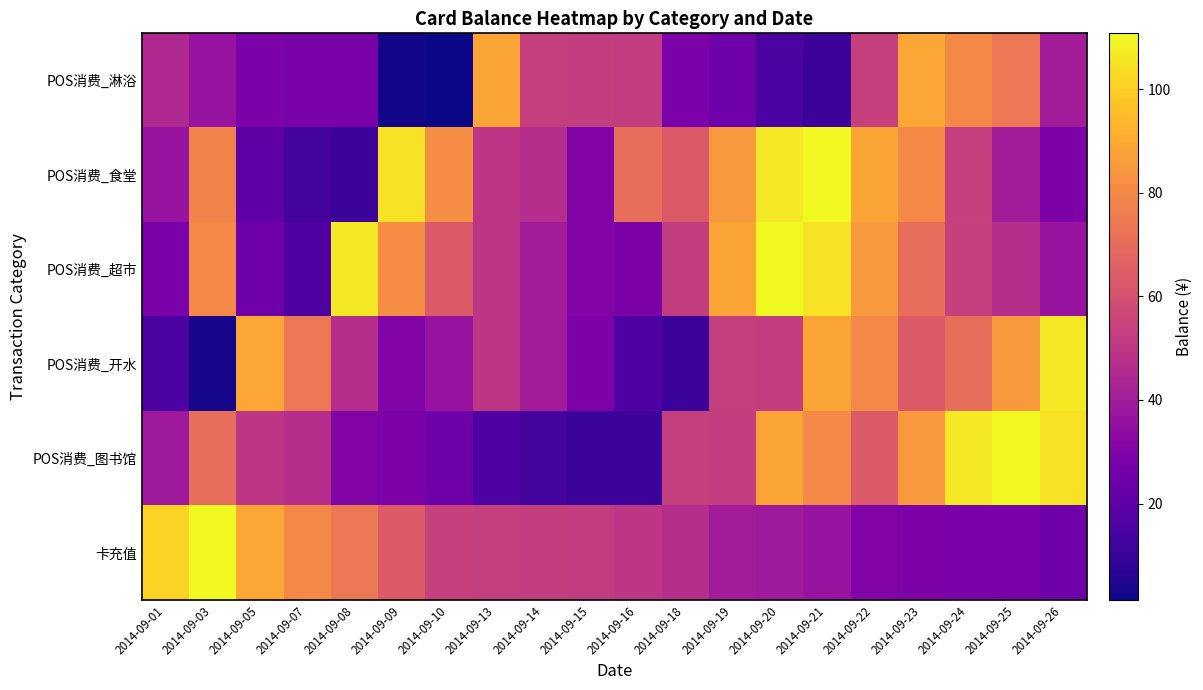

At how many categories does at least one series exceed 94?

9